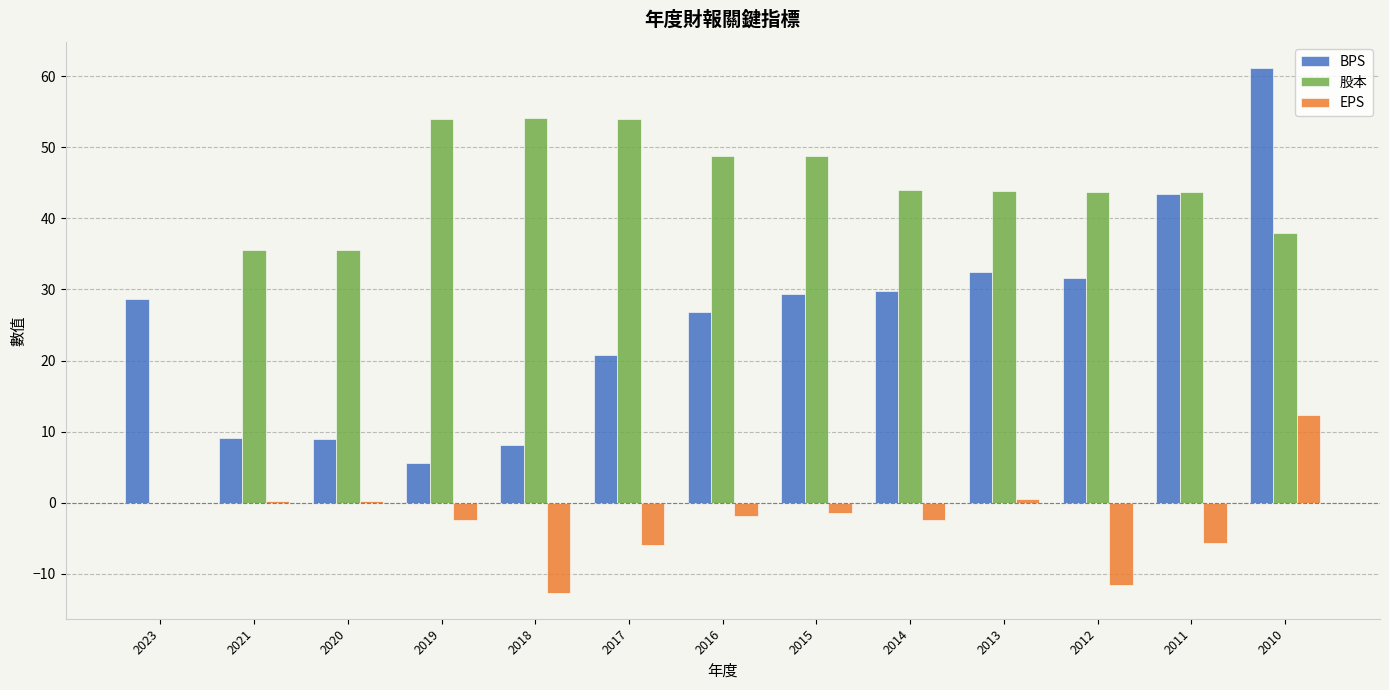

The value of BPS at 2013 is 32.4. True or false?

True